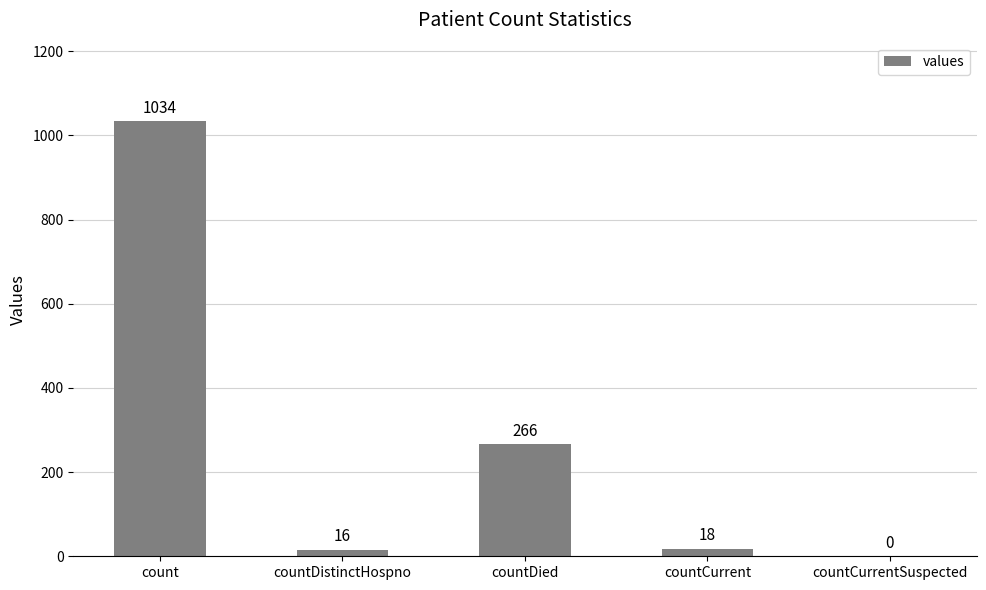

Which label corresponds to the largest value in the chart?

count